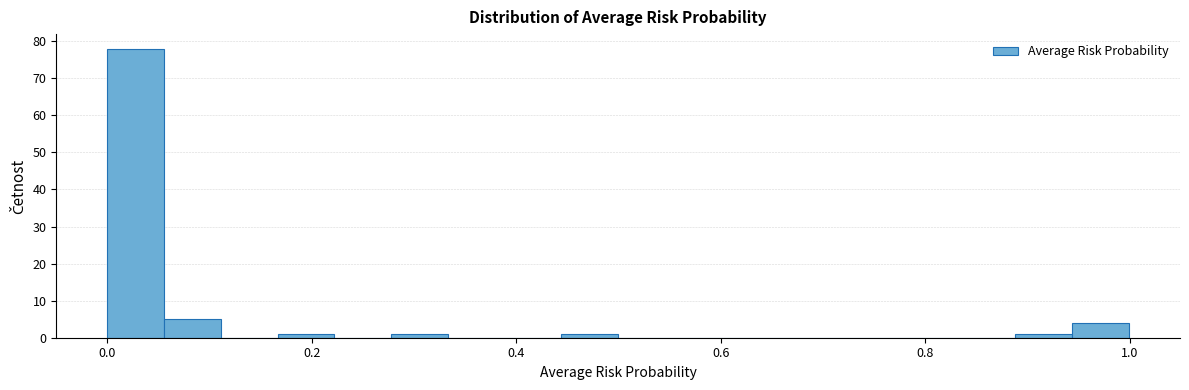

Read against the x-axis, roughly where is the centre of the tallest bar?

0.02